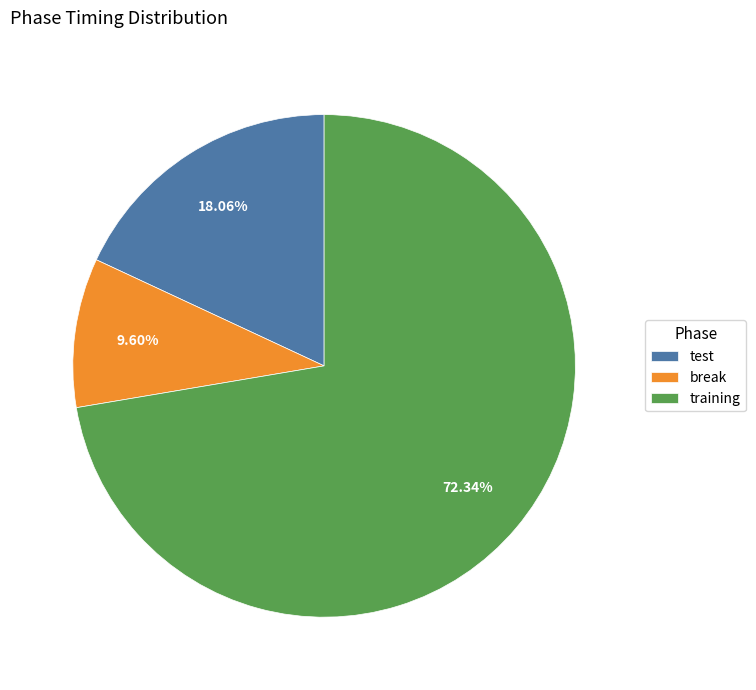

Between training and test, which is larger?

training